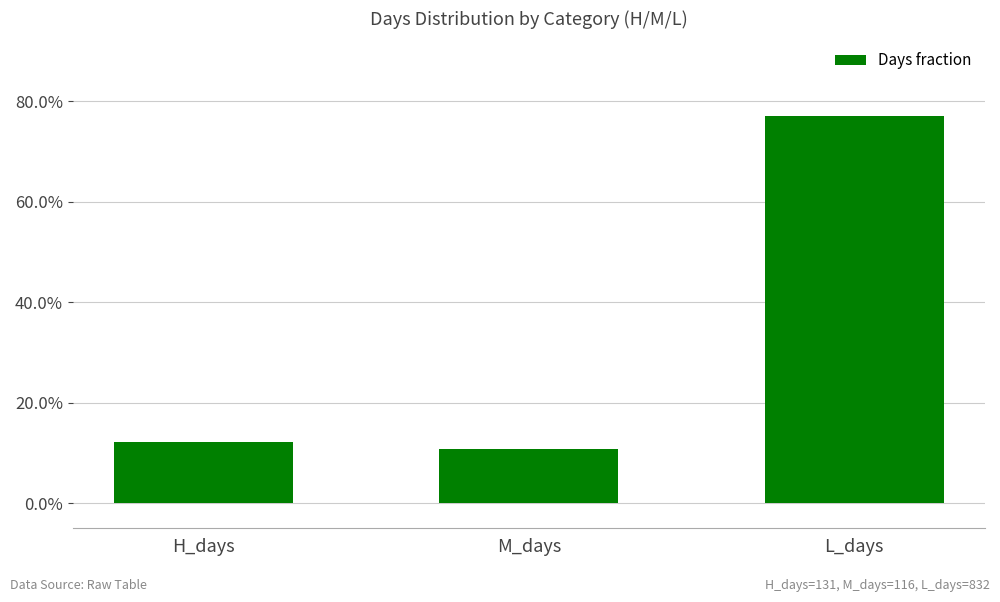

Rank the categories by value from lowest to highest.

M_days, H_days, L_days